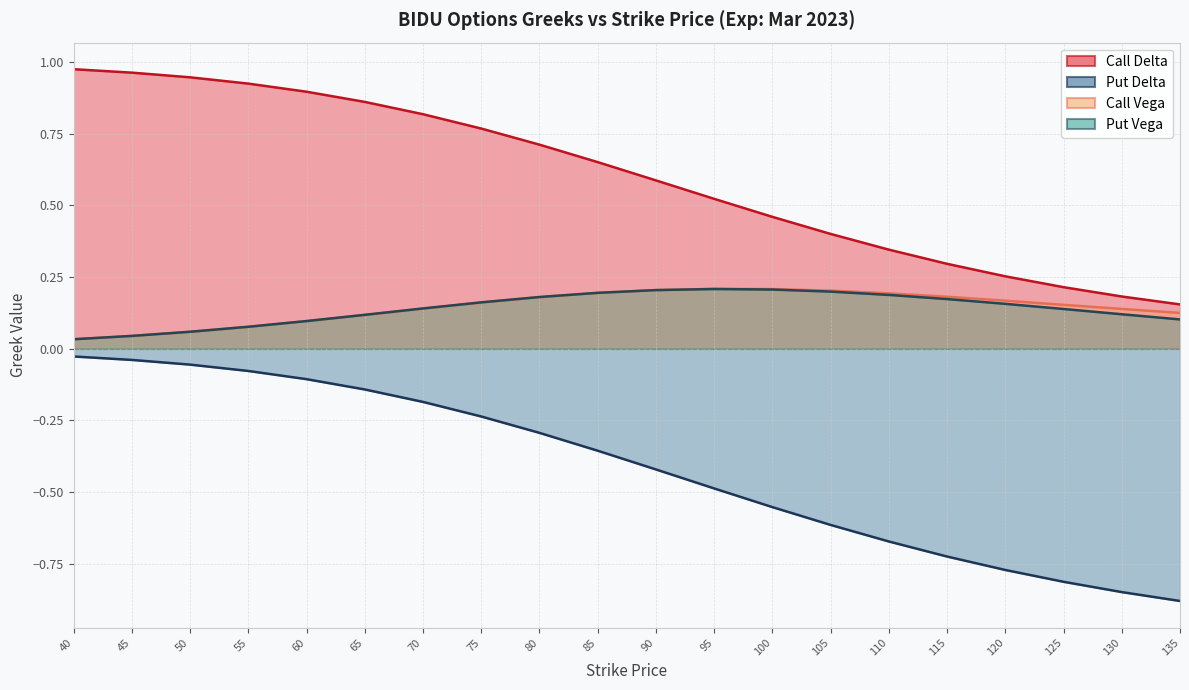

The Call Delta series shows 0.8 at 70. True or false?

True